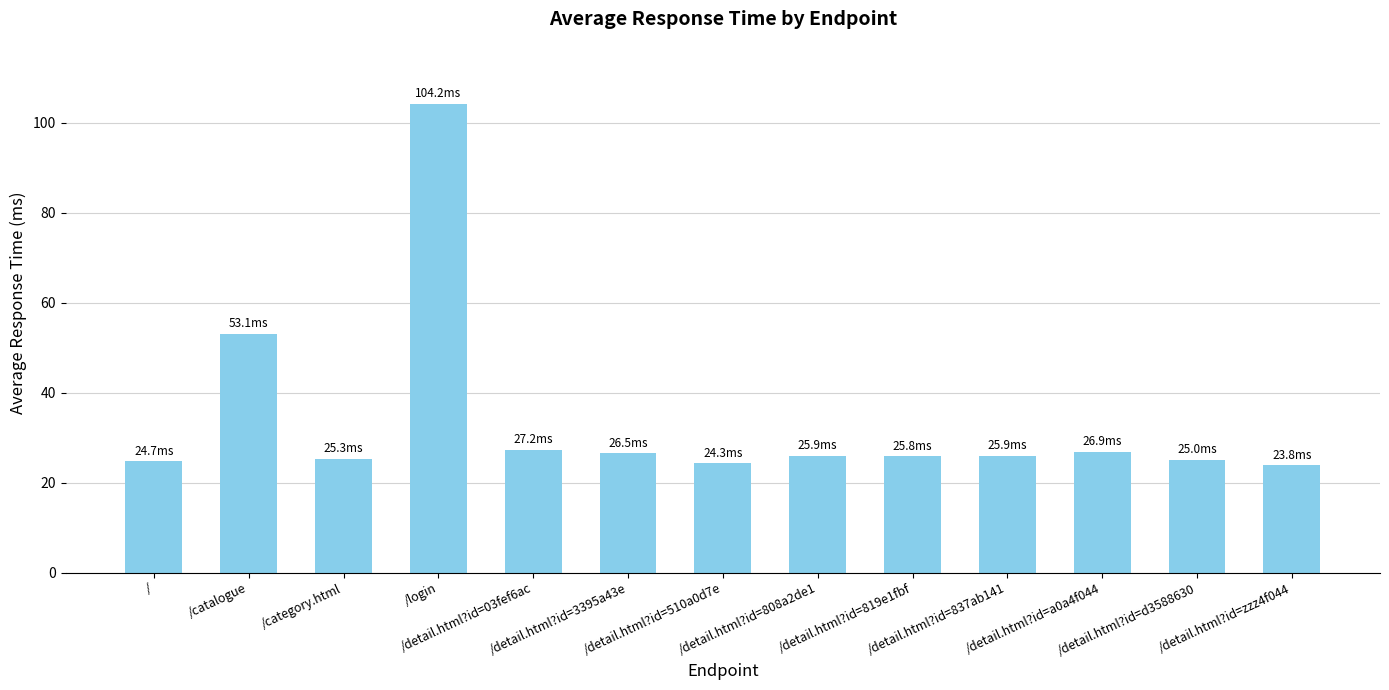

What is the label of the 13th bar from the right?

/